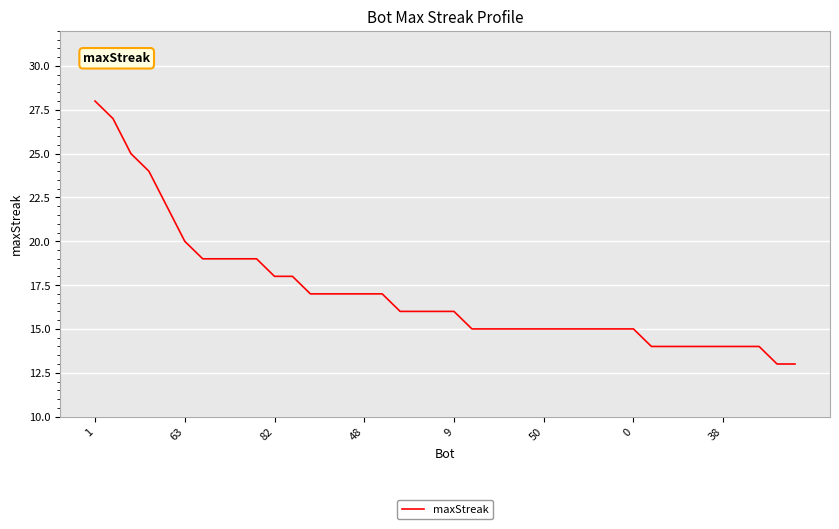

What is the smallest value displayed?

13